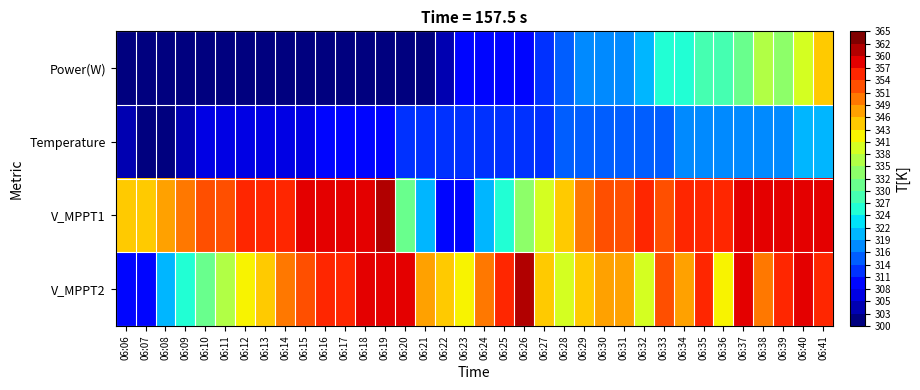

At how many categories does at least one series exceed 326?

36